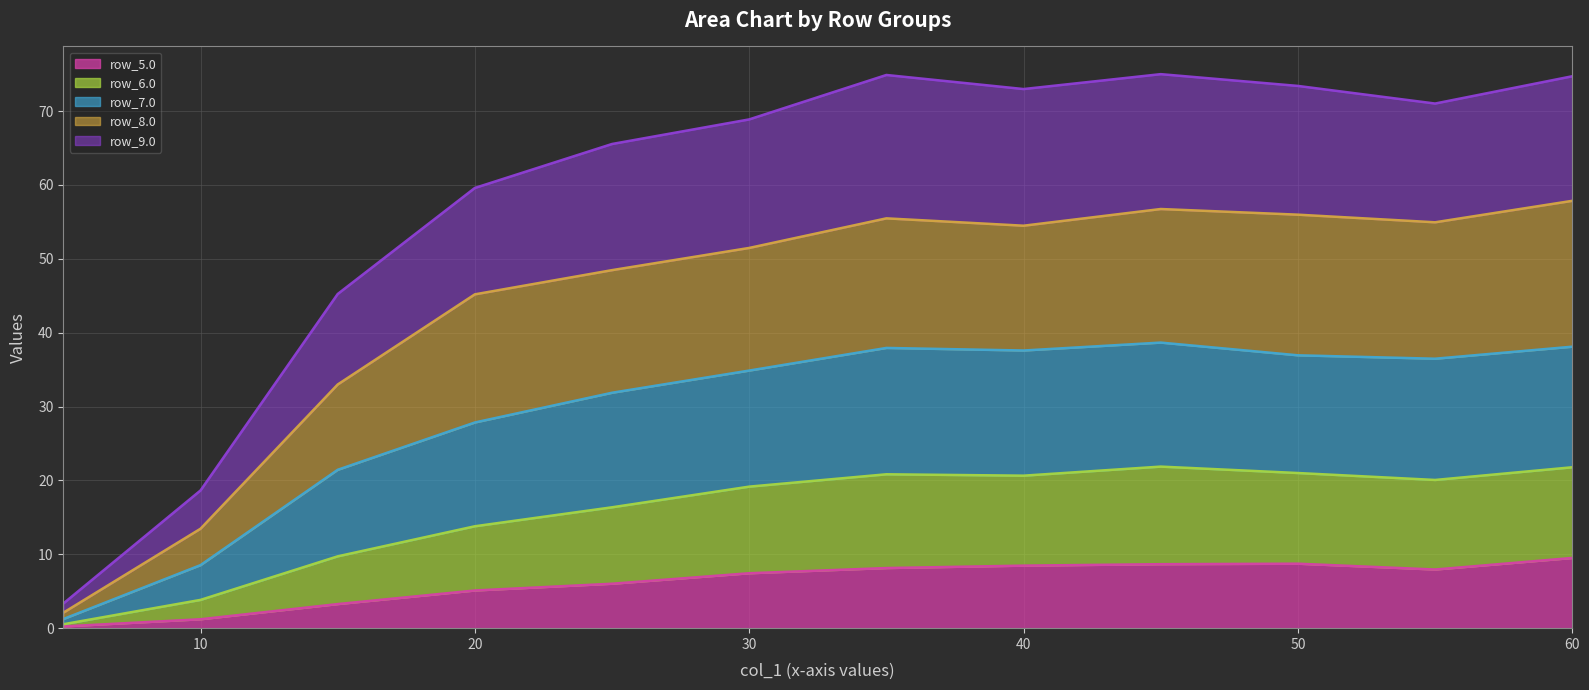

At which label does row_5.0 first exceed 7?

30